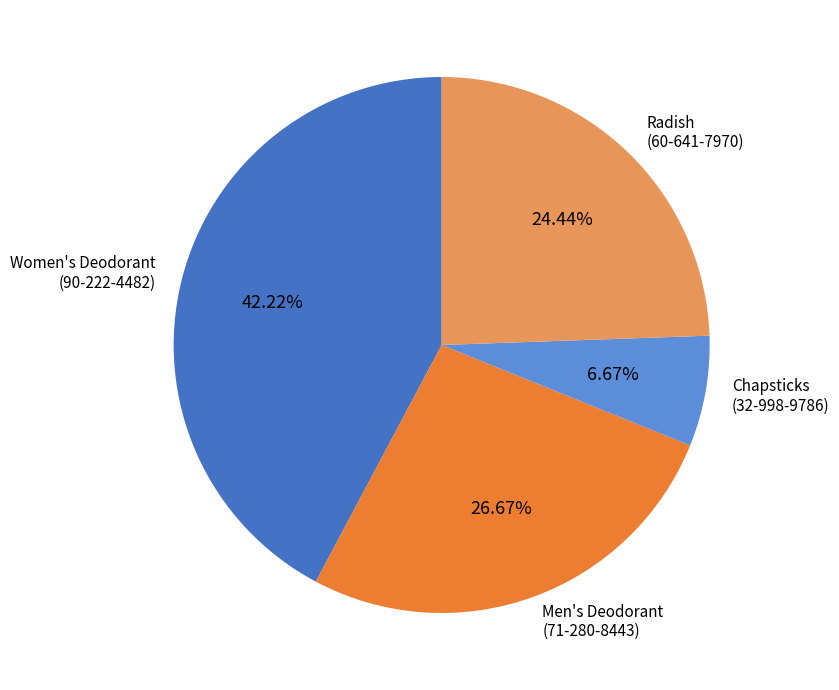

How many slices are in this pie chart?

4